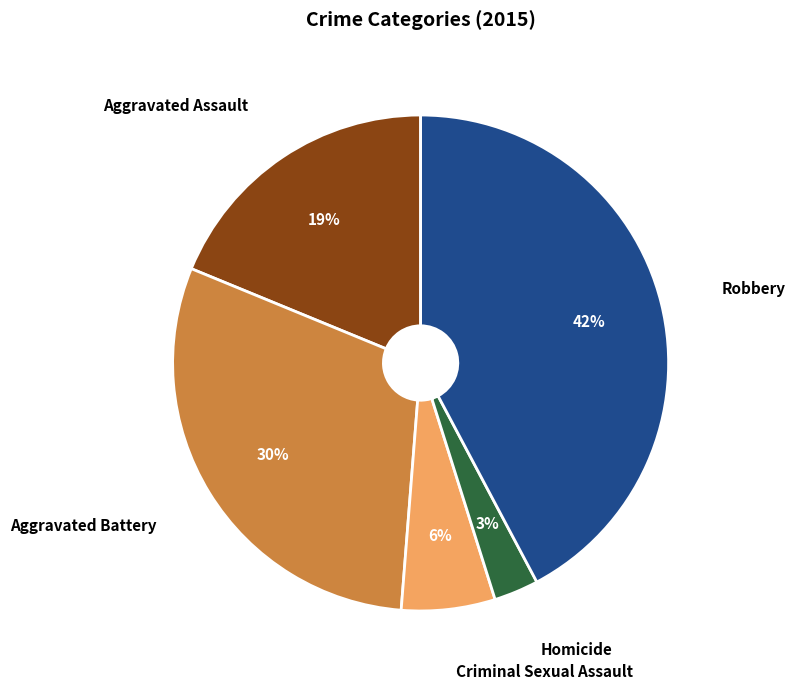

How many slices are in this pie chart?

5